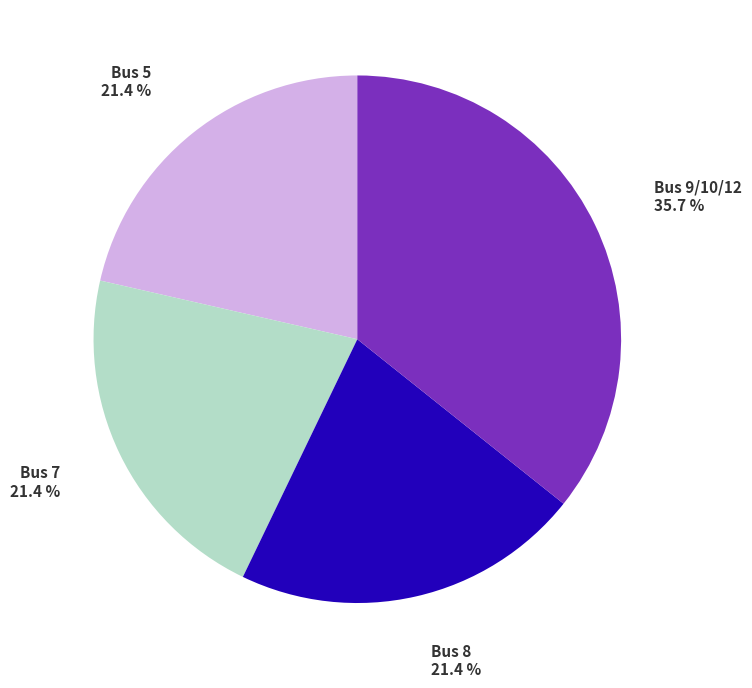

Does any single category account for the majority?

No